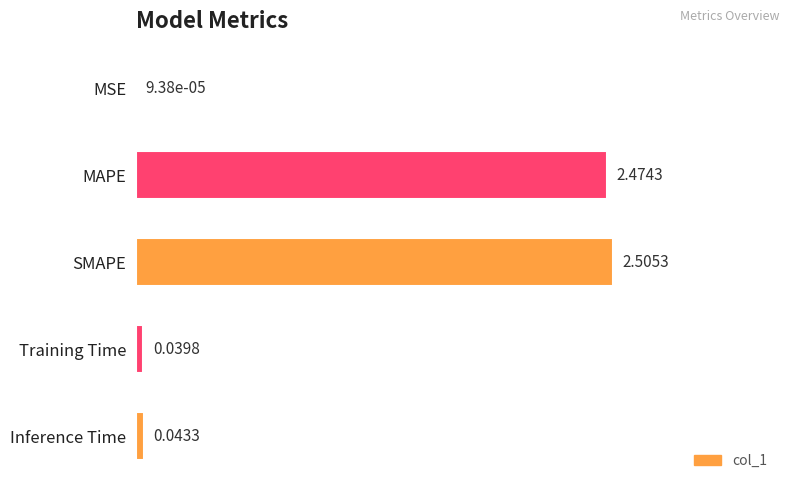

What is the change in value from SMAPE to Inference Time?

-1.0